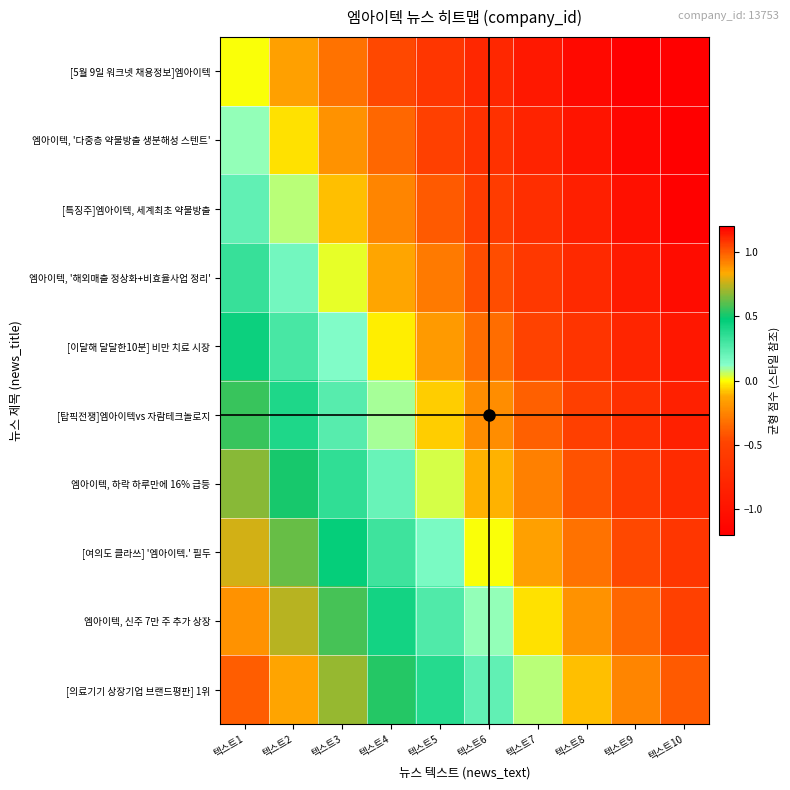

What is the maximum value shown in the chart?

1.0